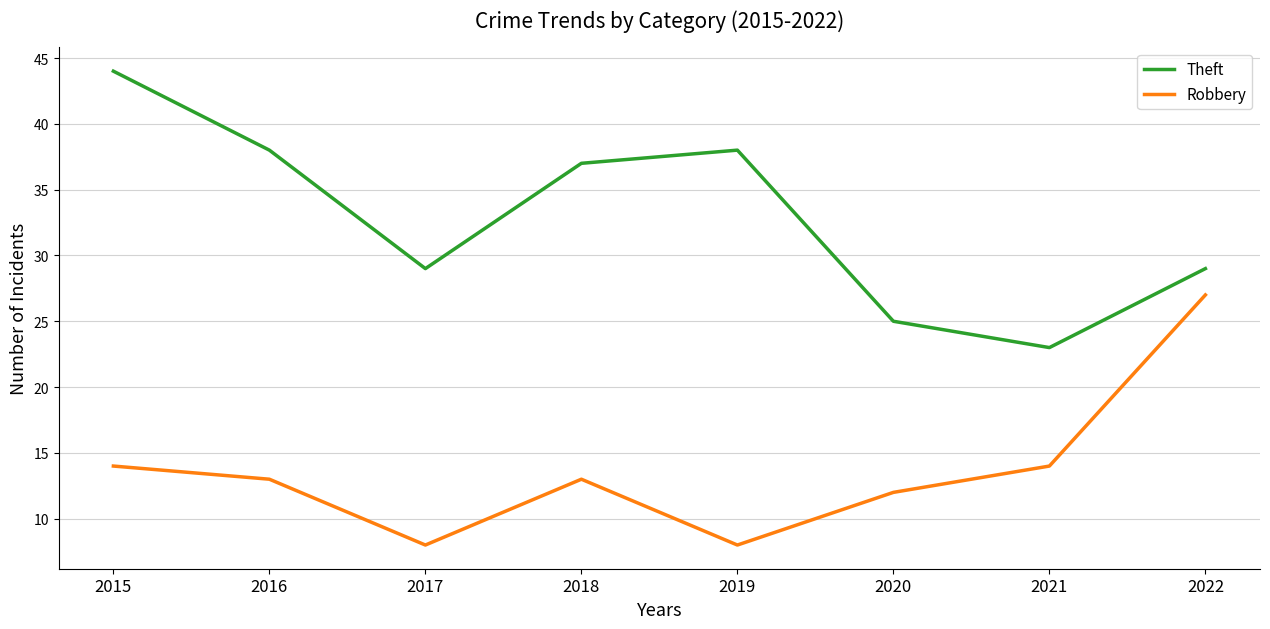

Rank the series by their maximum value, from highest to lowest.

Theft, Robbery